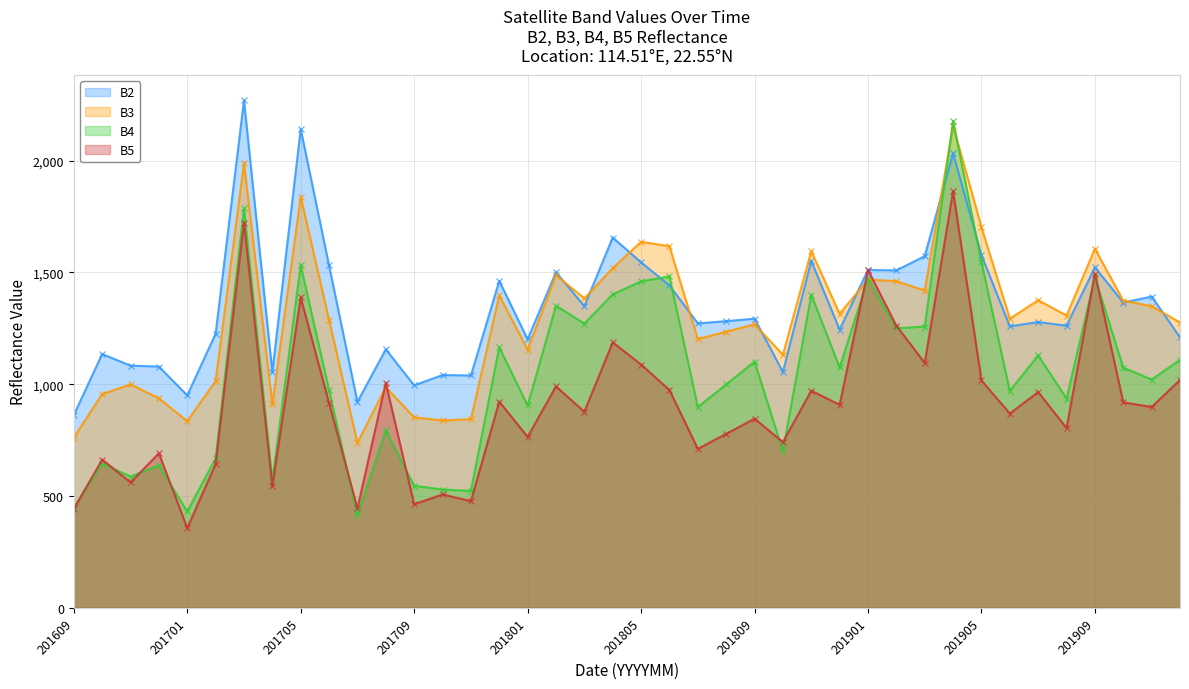

Read the B5 value at 201707, to the nearest 100.

400